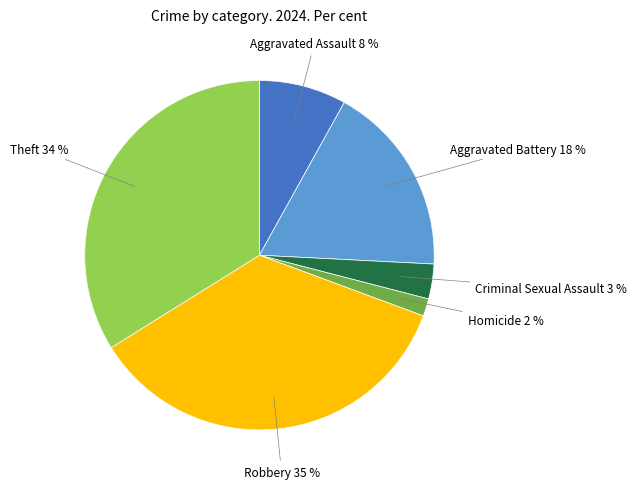

To the nearest percent, what is the combined percentage of Robbery and Aggravated Battery?

53%